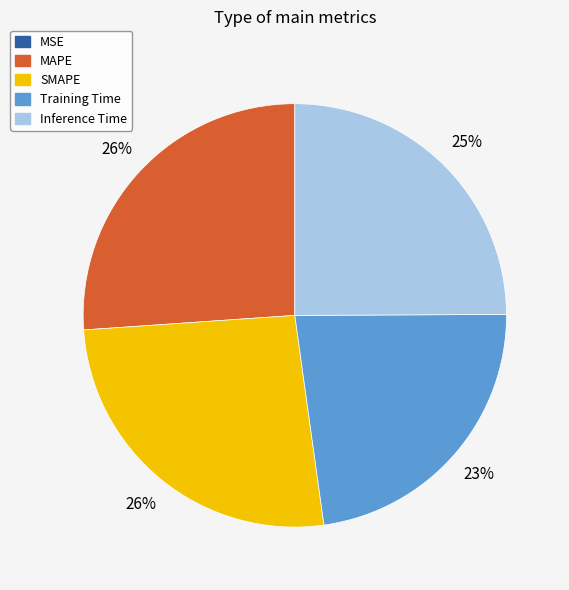

Do Inference Time and SMAPE together represent more than half of the pie?

Yes